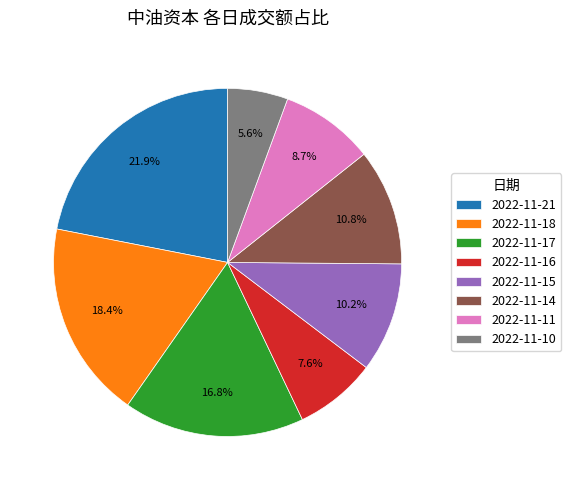

The 2022-11-17 slice represents 17% of the pie. True or false?

True